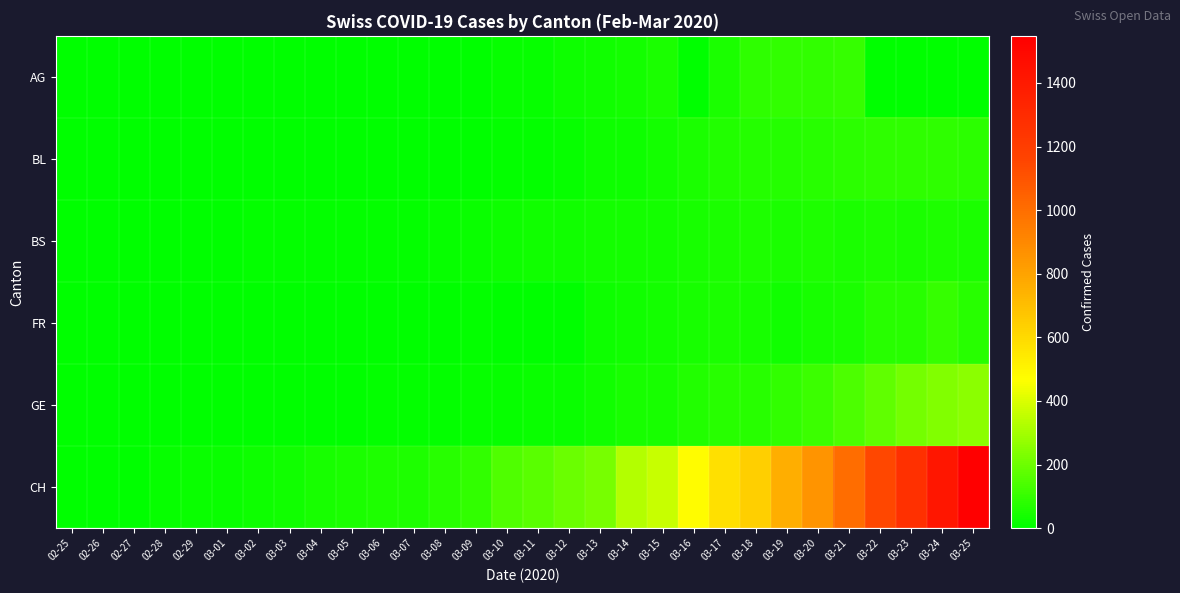

Between 03-07 and 03-03, which is larger?

03-07